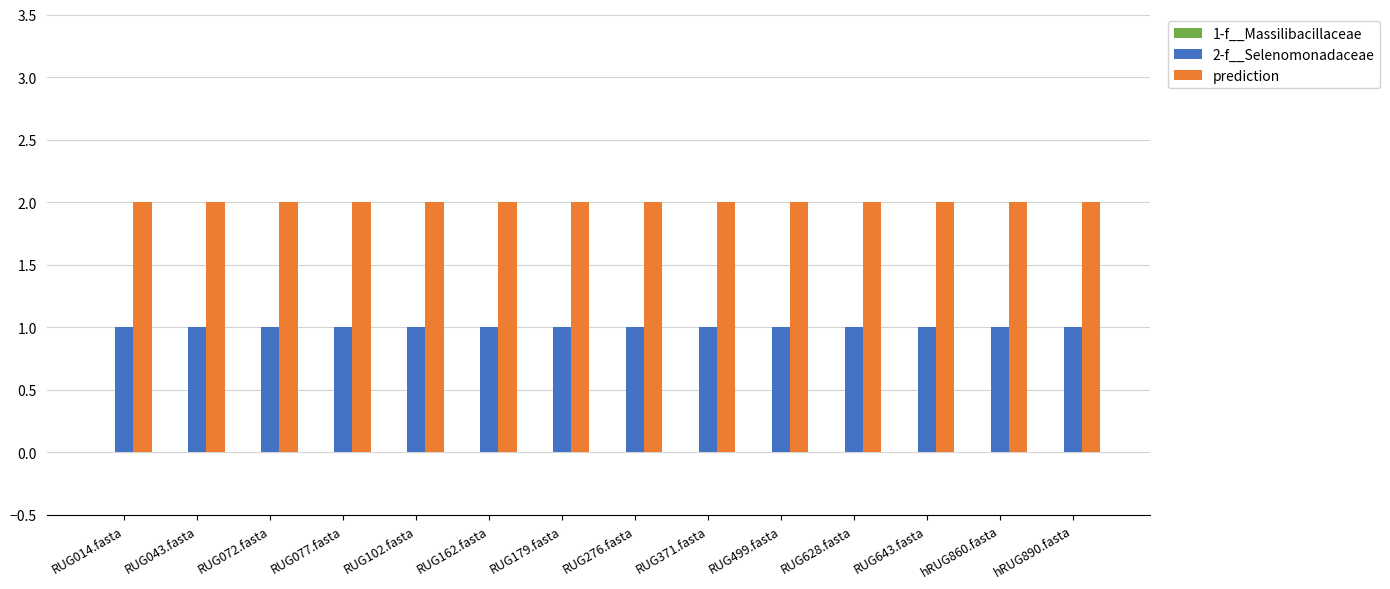

What is the difference between the highest and lowest values at RUG643.fasta?

1